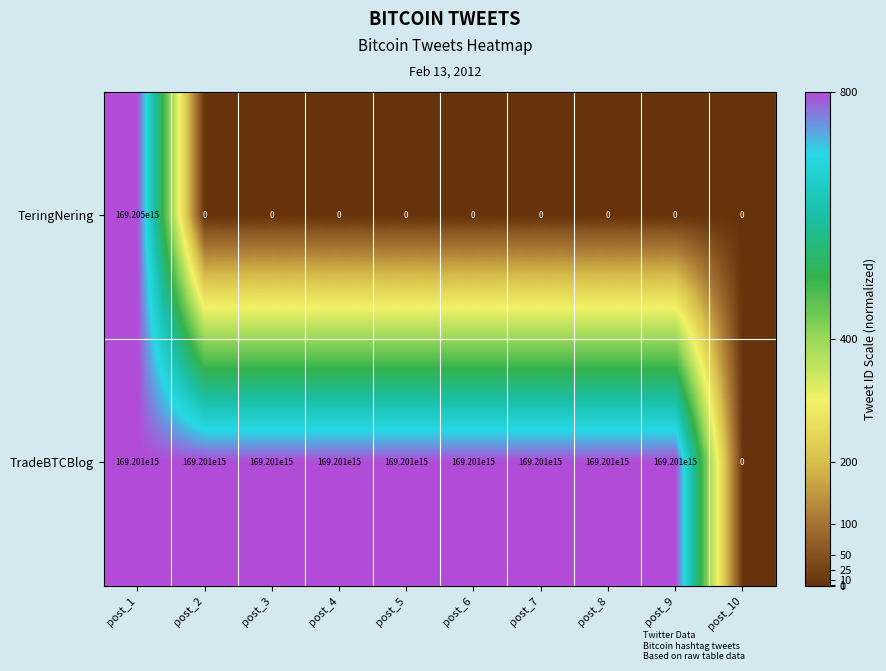

The value of TradeBTCBlog at post_8 is 169201000000000000. True or false?

True